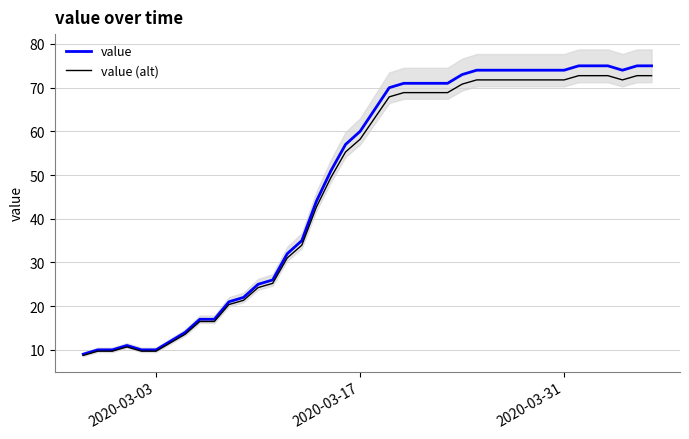

Count the number of data series in this chart.

2